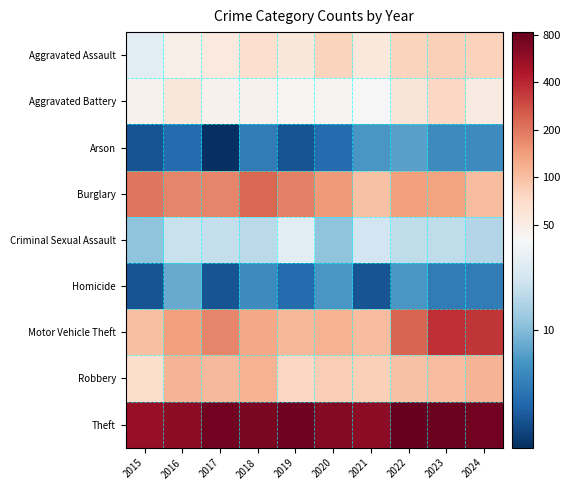

At 2020, list the series in order from largest to smallest.

Theft, Burglary, Motor Vehicle Theft, Robbery, Aggravated Assault, Aggravated Battery, Criminal Sexual Assault, Homicide, Arson